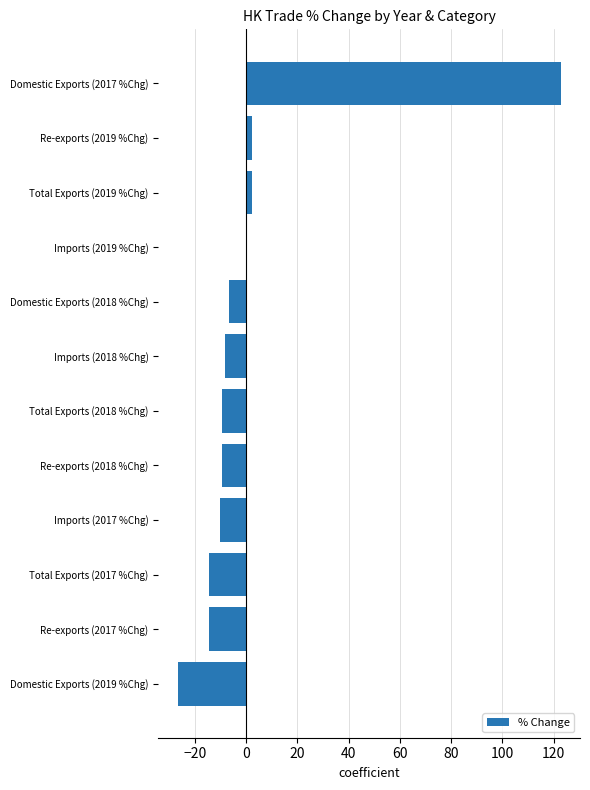

What value does the data have at Re-exports (2017 %Chg)?

-14.5